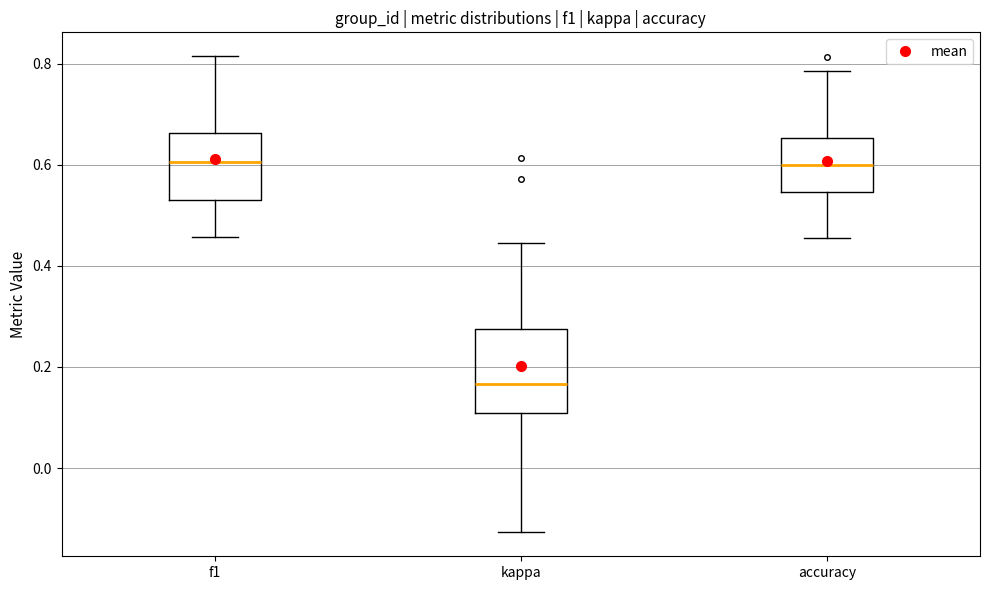

Reading left to right, transcribe this box plot: for each box, give where its median line is, the range the box spans, and where its two whiskers end, as read against the y-axis. The values are not printed on the chart, so give them approximately, as read against the axis.

f1: median 0.60, box 0.52 to 0.66, whiskers 0.46 to 0.82
kappa: median 0.16, box 0.10 to 0.28, whiskers -0.12 to 0.44
accuracy: median 0.60, box 0.54 to 0.66, whiskers 0.46 to 0.78